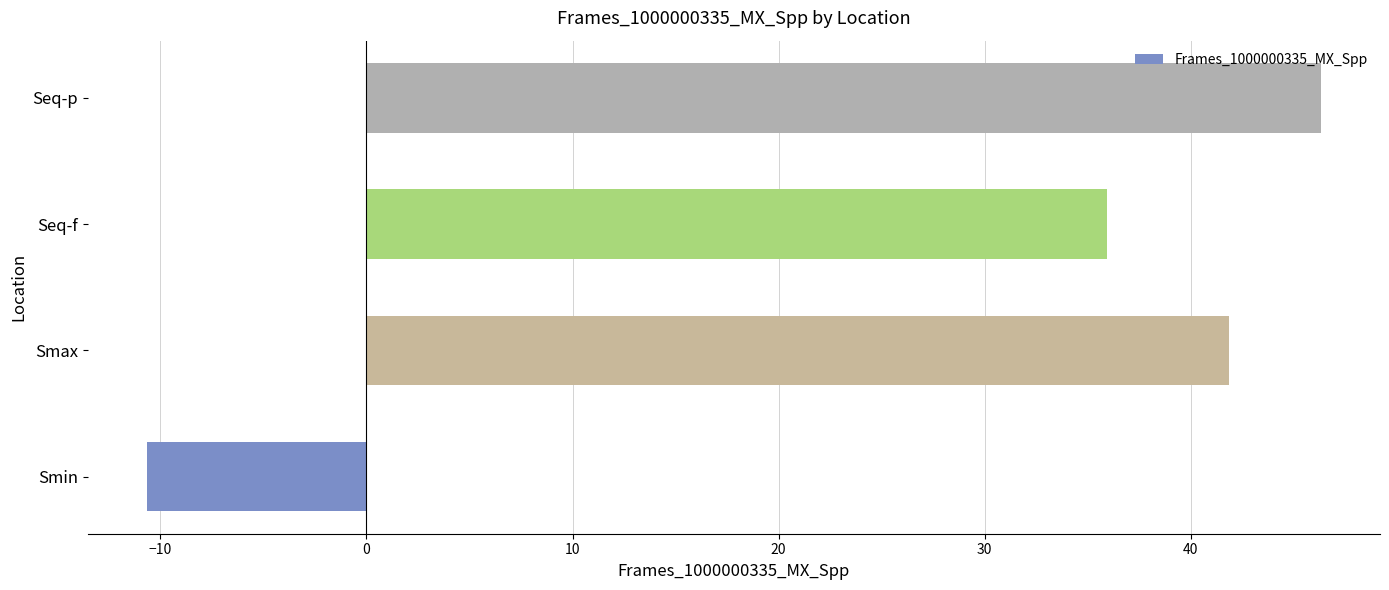

At which category does the chart reach its peak across all series?

Seq-p